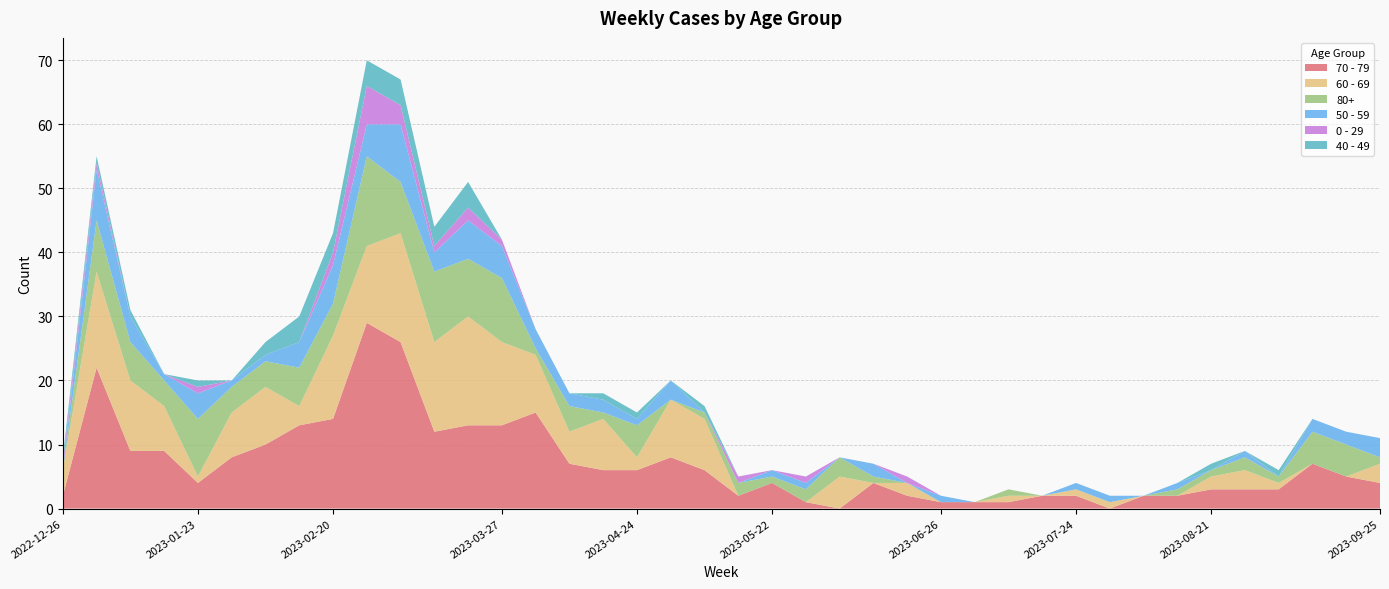

Reading right to left, what are all the values shown in this chart?

70 - 79: 2023-09-25=4	2023-09-18=5	2023-09-11=7	2023-09-04=3	2023-08-28=3	2023-08-21=3	2023-08-14=2	2023-08-07=2	2023-07-31=0	2023-07-24=2	2023-07-17=2	2023-07-10=1	2023-07-03=1	2023-06-26=1	2023-06-19=2	2023-06-12=4	2023-06-05=0	2023-05-29=1	2023-05-22=4	2023-05-15=2	2023-05-08=6	2023-05-01=8	2023-04-24=6	2023-04-17=6	2023-04-10=7	2023-04-03=15	2023-03-27=13	2023-03-20=13	2023-03-13=12	2023-03-06=26	2023-02-27=29	2023-02-20=14	2023-02-13=13	2023-02-06=10	2023-01-30=8	2023-01-23=4	2023-01-16=9	2023-01-09=9	2023-01-02=22	2022-12-26=2
60 - 69: 2023-09-25=3	2023-09-18=0	2023-09-11=0	2023-09-04=1	2023-08-28=3	2023-08-21=2	2023-08-14=0	2023-08-07=0	2023-07-31=1	2023-07-24=1	2023-07-17=0	2023-07-10=1	2023-07-03=0	2023-06-26=0	2023-06-19=2	2023-06-12=0	2023-06-05=5	2023-05-29=0	2023-05-22=0	2023-05-15=0	2023-05-08=8	2023-05-01=9	2023-04-24=2	2023-04-17=8	2023-04-10=5	2023-04-03=9	2023-03-27=13	2023-03-20=17	2023-03-13=14	2023-03-06=17	2023-02-27=12	2023-02-20=13	2023-02-13=3	2023-02-06=9	2023-01-30=7	2023-01-23=1	2023-01-16=7	2023-01-09=11	2023-01-02=15	2022-12-26=4
80+: 2023-09-25=1	2023-09-18=5	2023-09-11=5	2023-09-04=1	2023-08-28=2	2023-08-21=1	2023-08-14=1	2023-08-07=0	2023-07-31=0	2023-07-24=0	2023-07-17=0	2023-07-10=1	2023-07-03=0	2023-06-26=0	2023-06-19=0	2023-06-12=1	2023-06-05=3	2023-05-29=2	2023-05-22=1	2023-05-15=2	2023-05-08=1	2023-05-01=0	2023-04-24=5	2023-04-17=1	2023-04-10=4	2023-04-03=1	2023-03-27=10	2023-03-20=9	2023-03-13=11	2023-03-06=8	2023-02-27=14	2023-02-20=5	2023-02-13=6	2023-02-06=4	2023-01-30=4	2023-01-23=9	2023-01-16=4	2023-01-09=6	2023-01-02=8	2022-12-26=0
50 - 59: 2023-09-25=3	2023-09-18=2	2023-09-11=2	2023-09-04=0	2023-08-28=1	2023-08-21=0	2023-08-14=1	2023-08-07=0	2023-07-31=1	2023-07-24=1	2023-07-17=0	2023-07-10=0	2023-07-03=0	2023-06-26=1	2023-06-19=0	2023-06-12=2	2023-06-05=0	2023-05-29=1	2023-05-22=1	2023-05-15=0	2023-05-08=0	2023-05-01=3	2023-04-24=1	2023-04-17=2	2023-04-10=2	2023-04-03=3	2023-03-27=5	2023-03-20=6	2023-03-13=3	2023-03-06=9	2023-02-27=5	2023-02-20=6	2023-02-13=4	2023-02-06=1	2023-01-30=1	2023-01-23=4	2023-01-16=1	2023-01-09=4	2023-01-02=8	2022-12-26=0
0 - 29: 2023-09-25=0	2023-09-18=0	2023-09-11=0	2023-09-04=0	2023-08-28=0	2023-08-21=0	2023-08-14=0	2023-08-07=0	2023-07-31=0	2023-07-24=0	2023-07-17=0	2023-07-10=0	2023-07-03=0	2023-06-26=0	2023-06-19=1	2023-06-12=0	2023-06-05=0	2023-05-29=1	2023-05-22=0	2023-05-15=1	2023-05-08=0	2023-05-01=0	2023-04-24=0	2023-04-17=0	2023-04-10=0	2023-04-03=0	2023-03-27=1	2023-03-20=2	2023-03-13=1	2023-03-06=3	2023-02-27=6	2023-02-20=2	2023-02-13=0	2023-02-06=0	2023-01-30=0	2023-01-23=1	2023-01-16=0	2023-01-09=0	2023-01-02=1	2022-12-26=1
40 - 49: 2023-09-25=0	2023-09-18=0	2023-09-11=0	2023-09-04=1	2023-08-28=0	2023-08-21=1	2023-08-14=0	2023-08-07=0	2023-07-31=0	2023-07-24=0	2023-07-17=0	2023-07-10=0	2023-07-03=0	2023-06-26=0	2023-06-19=0	2023-06-12=0	2023-06-05=0	2023-05-29=0	2023-05-22=0	2023-05-15=0	2023-05-08=1	2023-05-01=0	2023-04-24=1	2023-04-17=1	2023-04-10=0	2023-04-03=0	2023-03-27=0	2023-03-20=4	2023-03-13=3	2023-03-06=4	2023-02-27=4	2023-02-20=3	2023-02-13=4	2023-02-06=2	2023-01-30=0	2023-01-23=1	2023-01-16=0	2023-01-09=1	2023-01-02=1	2022-12-26=1